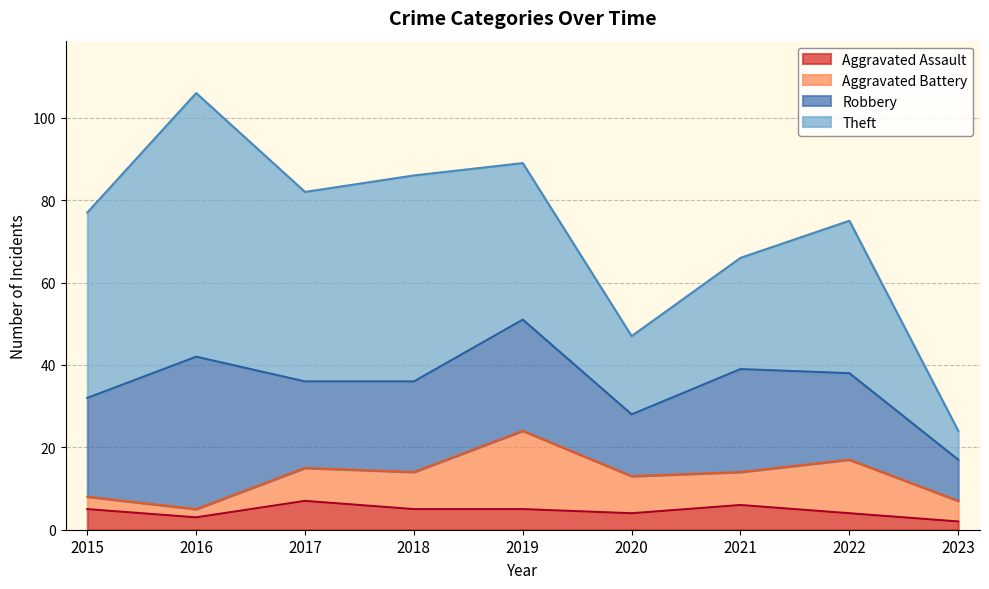

How many data points in Aggravated Battery are less than 8?

3